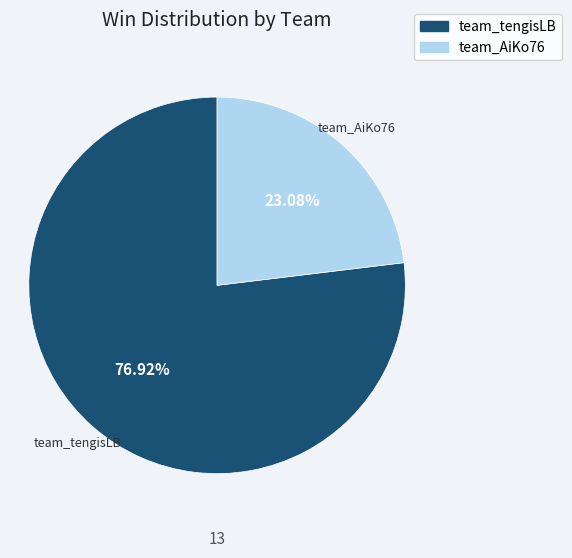

Does any single category account for the majority?

Yes